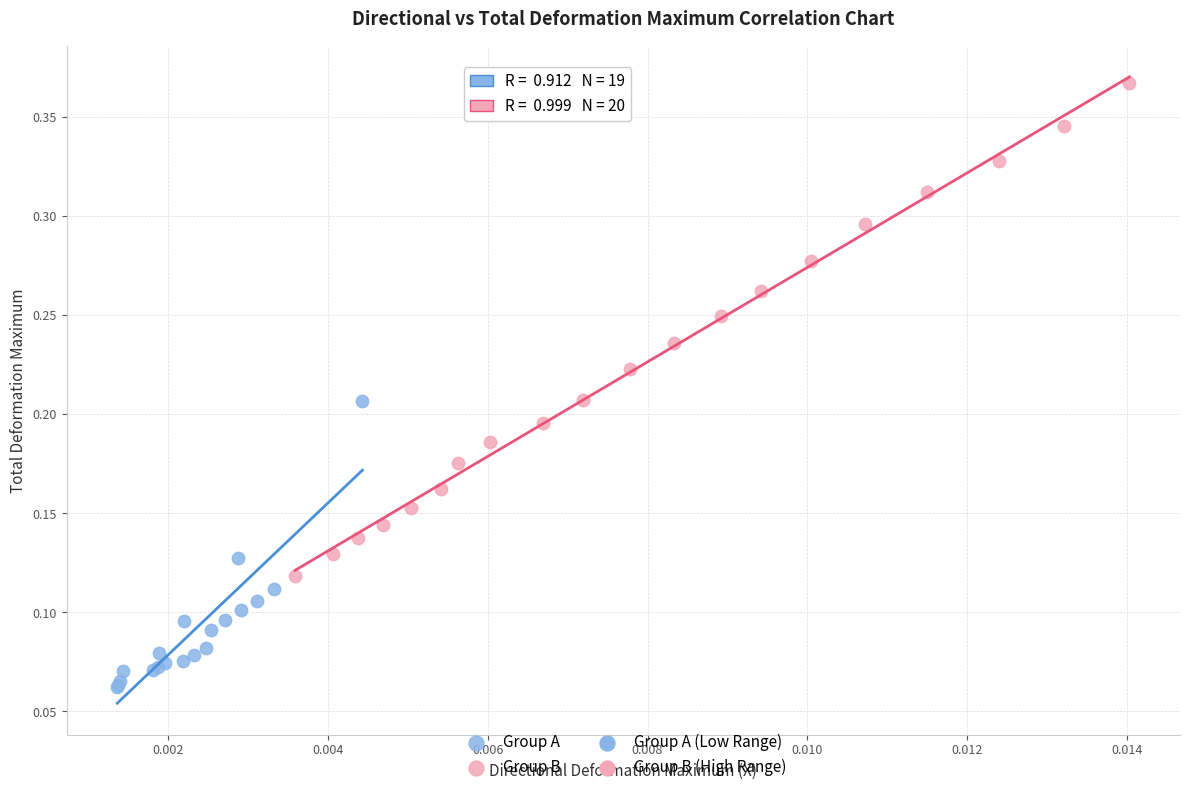

Which series contains the lowest Y value?

Group A